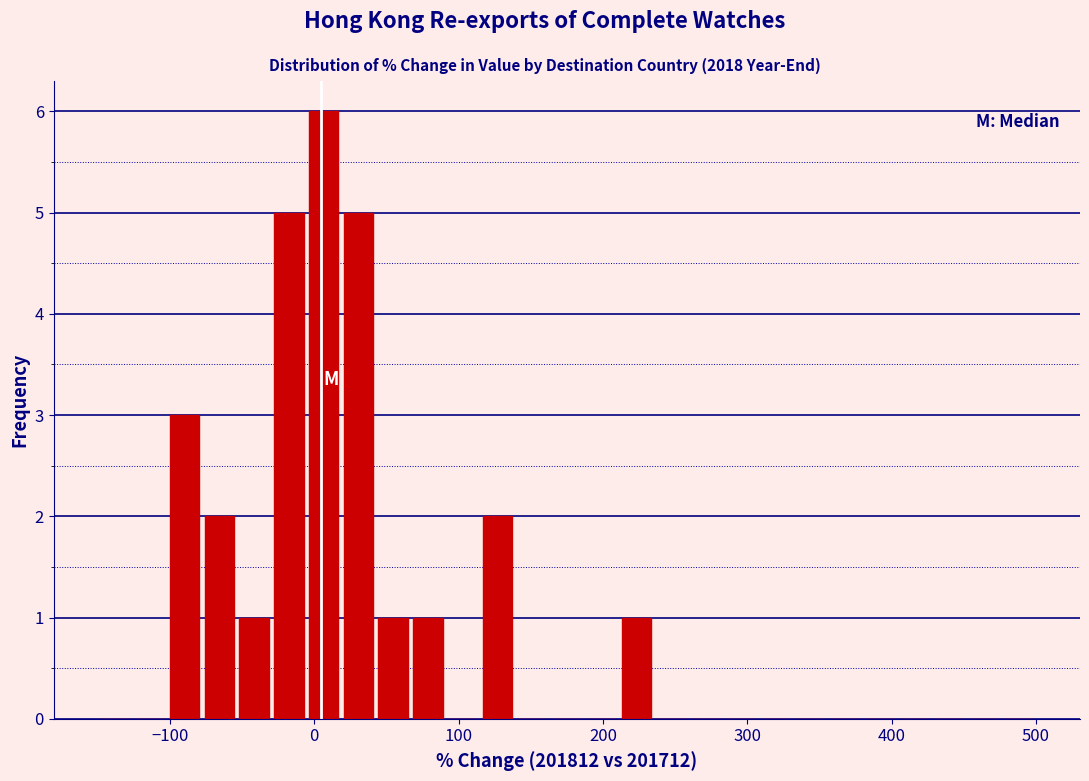

Read against the x-axis, roughly where is the centre of the tallest bar?

10